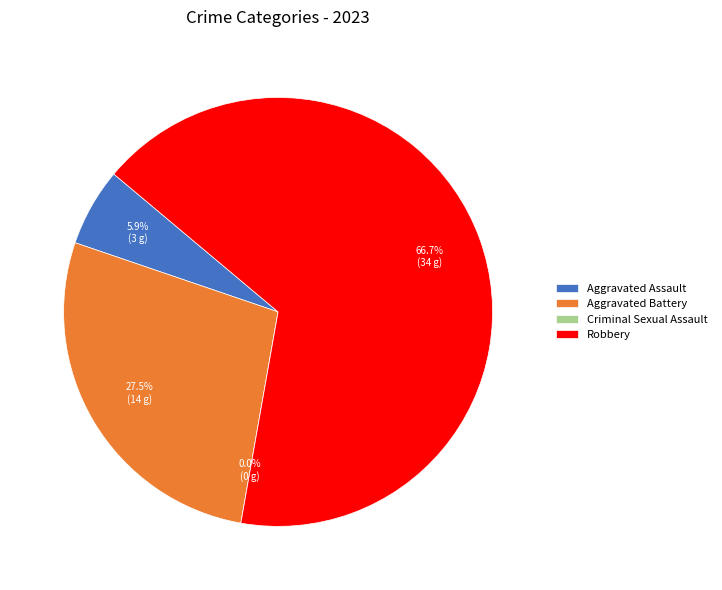

Which category has the smallest portion of the pie?

Criminal Sexual Assault